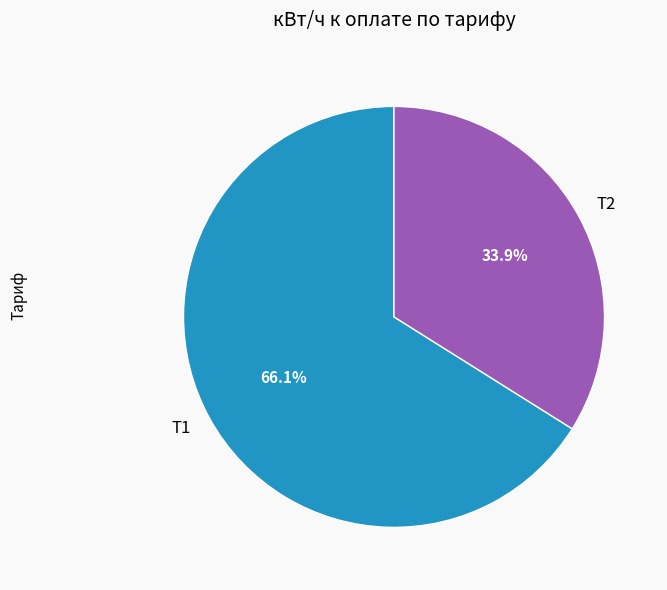

What is the largest slice in the pie chart?

Т1